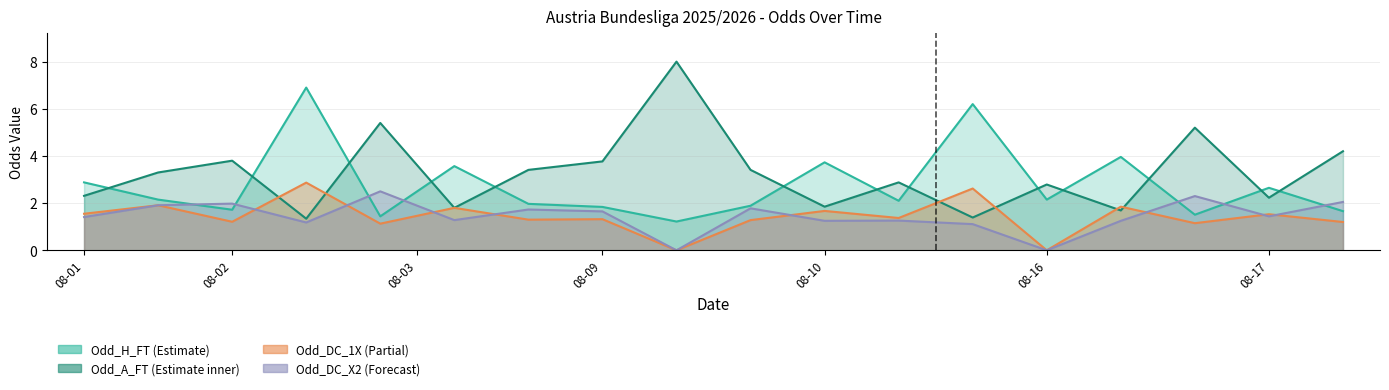

Which has a higher value, 2025-08-10 or 2025-08-10?

2025-08-10